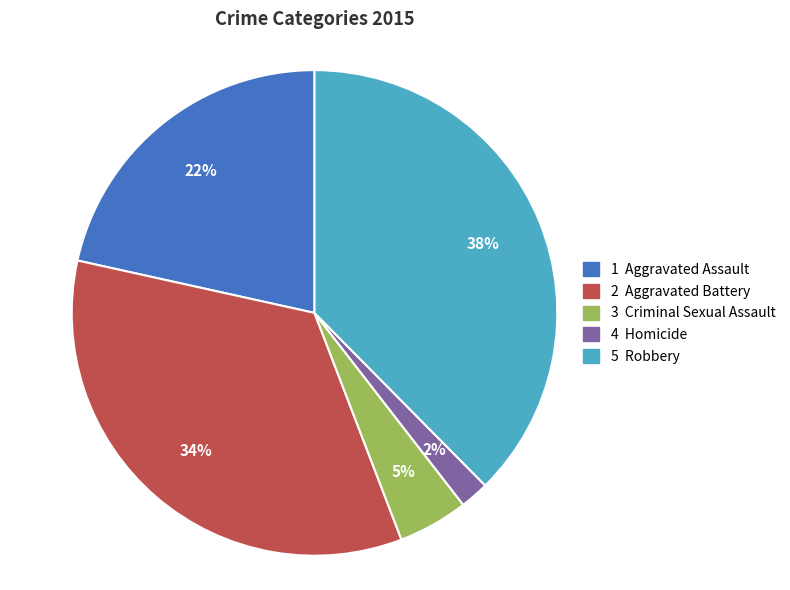

To the nearest percent, what is the average slice percentage?

20%